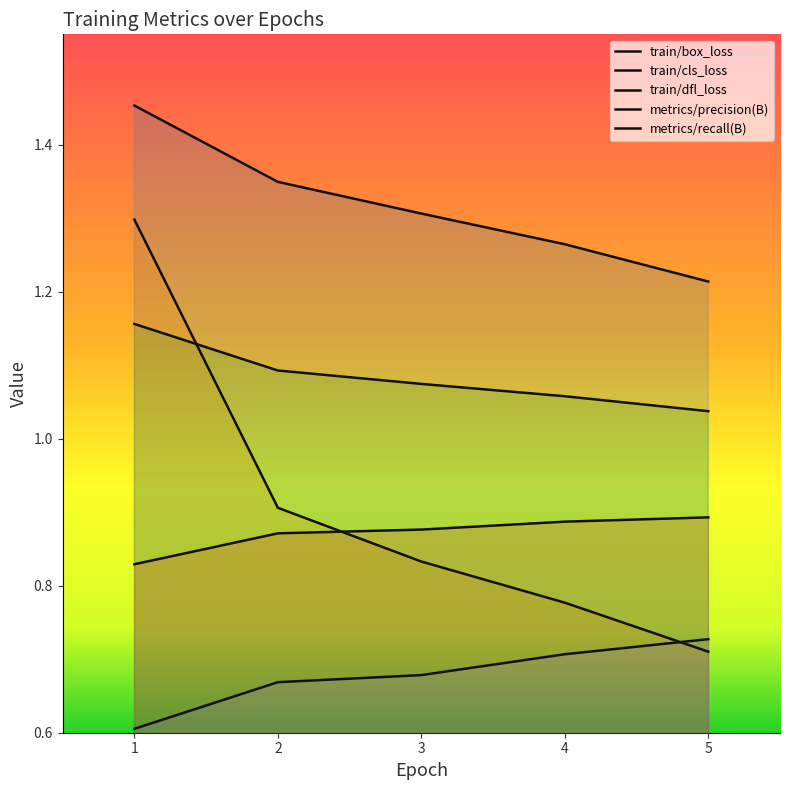

Reading left to right, list all the values displayed in this chart.

train/box_loss: 1=1.5	2=1.3	3=1.3	4=1.3	5=1.2
train/cls_loss: 1=1.3	2=0.9	3=0.8	4=0.8	5=0.7
train/dfl_loss: 1=1.2	2=1.1	3=1.1	4=1.1	5=1.0
metrics/precision(B): 1=0.8	2=0.9	3=0.9	4=0.9	5=0.9
metrics/recall(B): 1=0.6	2=0.7	3=0.7	4=0.7	5=0.7